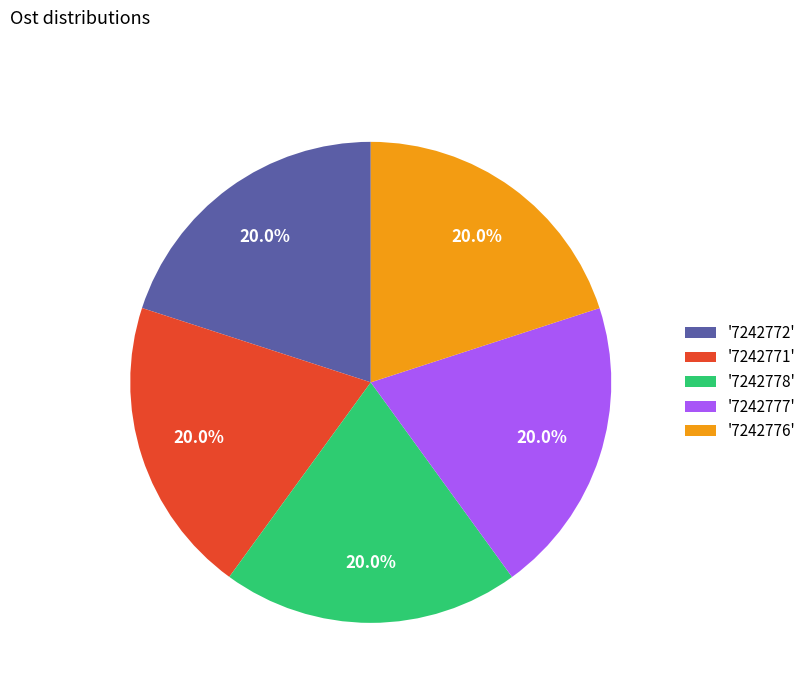

Is there any slice that represents more than half of the pie?

No